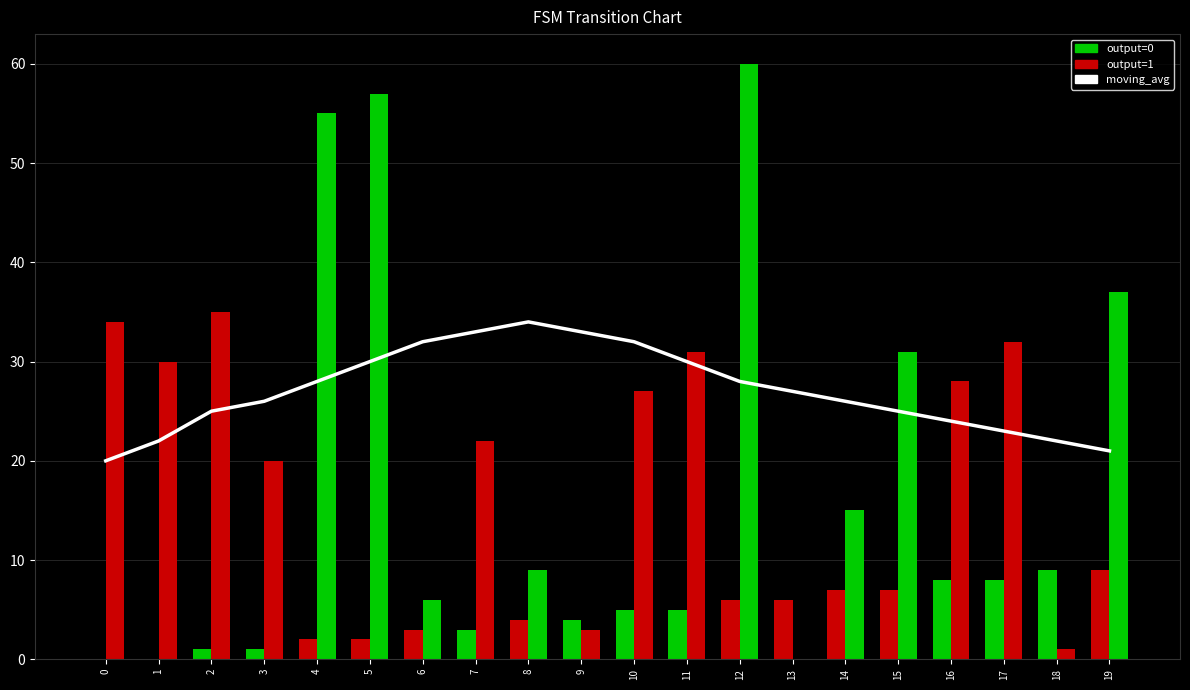

What is the minimum value for moving_avg?

20